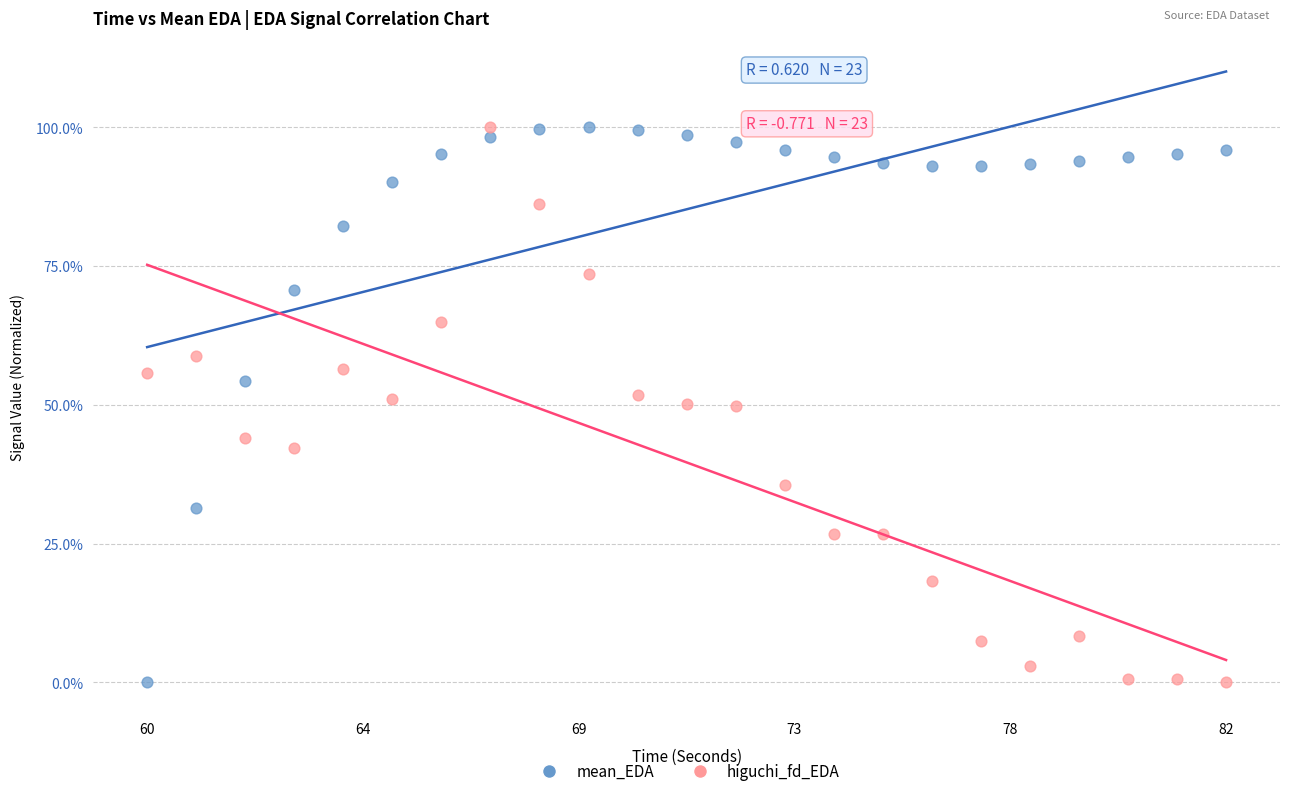

What are all the series names shown in the legend?

mean_EDA, higuchi_fd_EDA